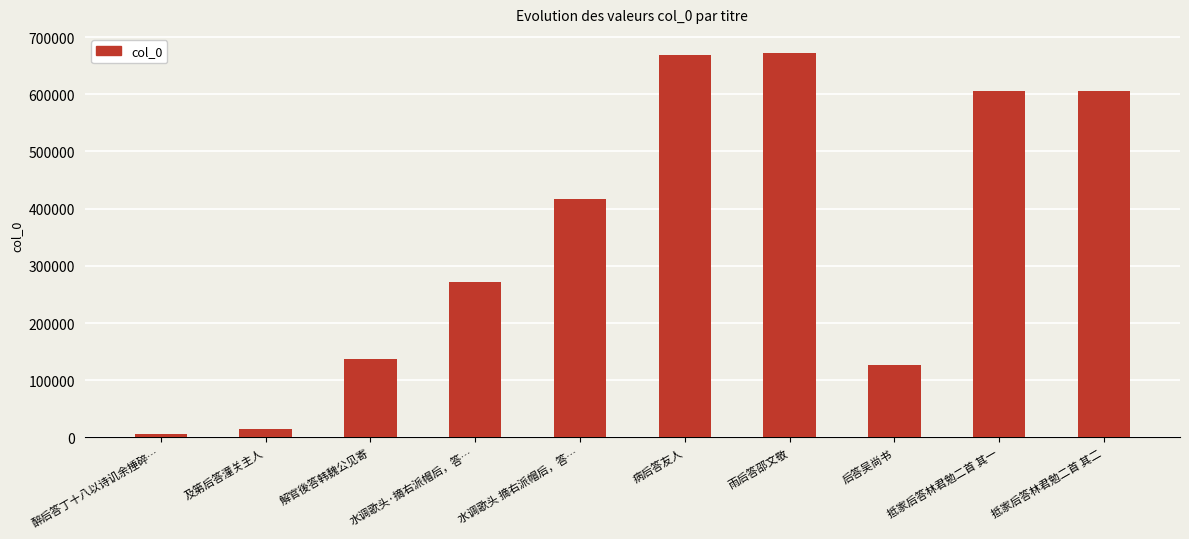

What is the difference between the values at 病后答友人 and 水调歌头·摘右派帽后，答…?

396502